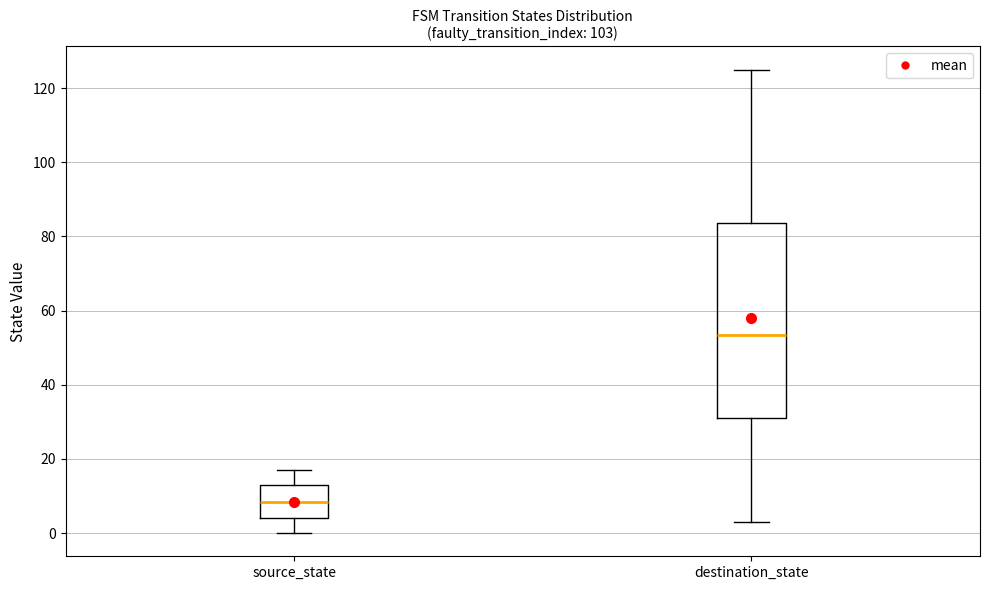

Where is the lower edge of the box for source_state on the y-axis? The values are not printed on the chart, so give them approximately, as read against the axis.

4